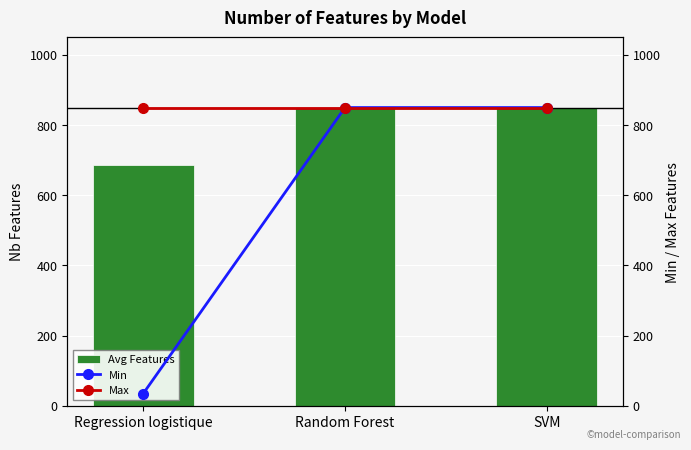

Does the chart contain stacked bars?

No